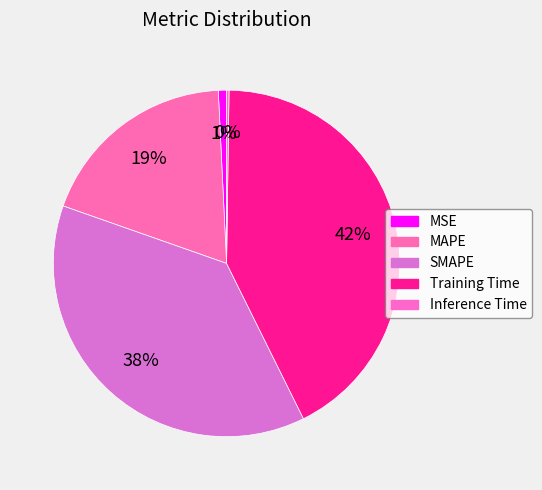

What is the change in value from SMAPE to Training Time?

+0.3